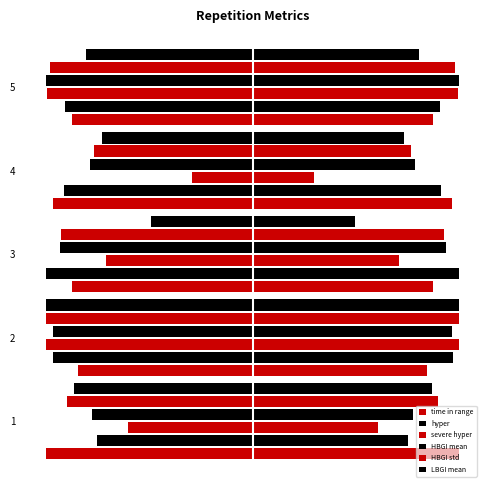

What is the smallest value displayed?

-50.0